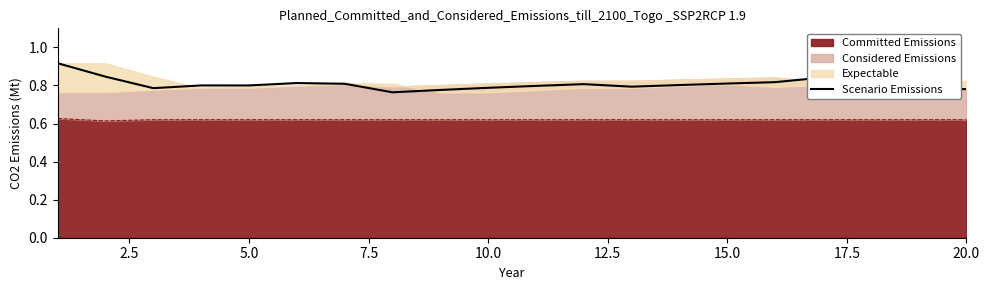

What is the sum of the values at 15.0 and 9?

1.6